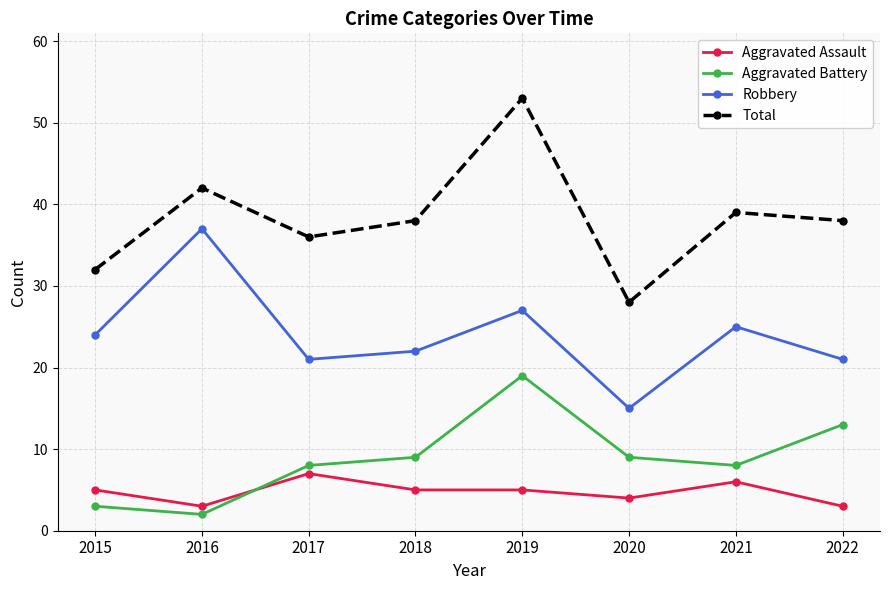

Reading right to left, what are all the values shown in this chart?

Aggravated Assault: 3	6	4	5	5	7	3	5
Aggravated Battery: 13	8	9	19	9	8	2	3
Robbery: 21	25	15	27	22	21	37	24
Total: 38	39	28	53	38	36	42	32